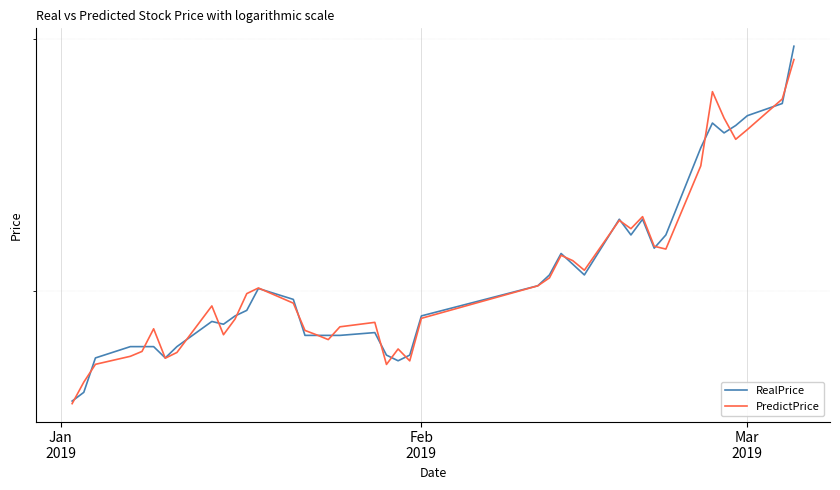

Which series has the widest spread of values?

RealPrice